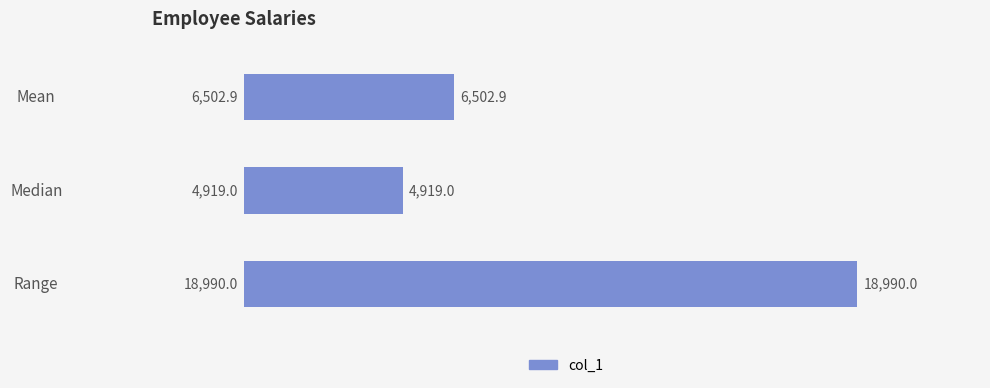

What is the change in value from Mean to Range?

+12487.1